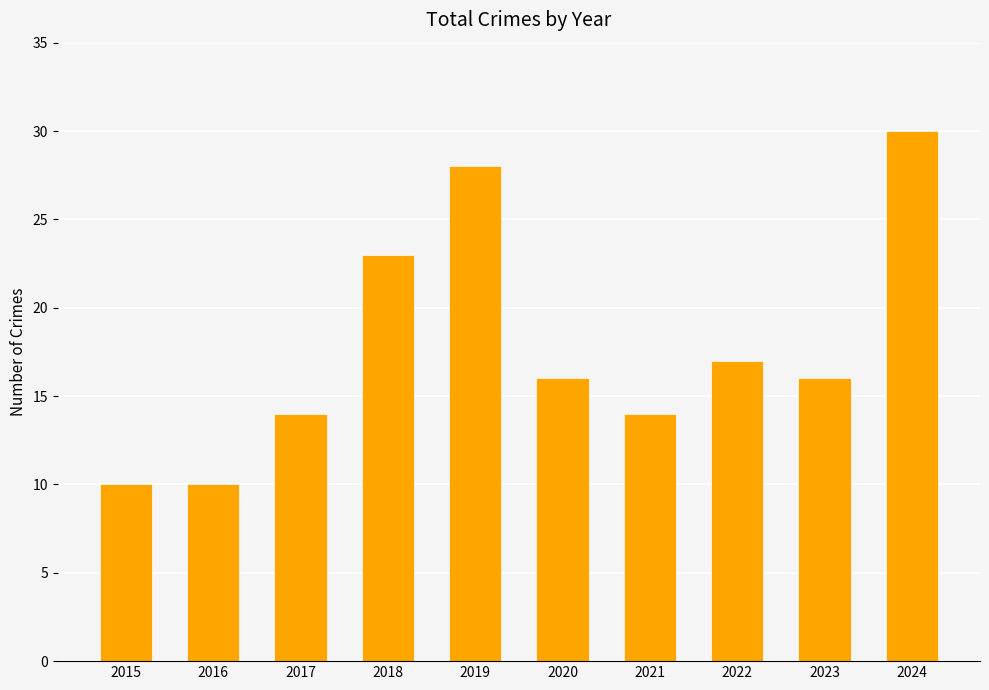

What is the value of the 8th bar from the left?

17